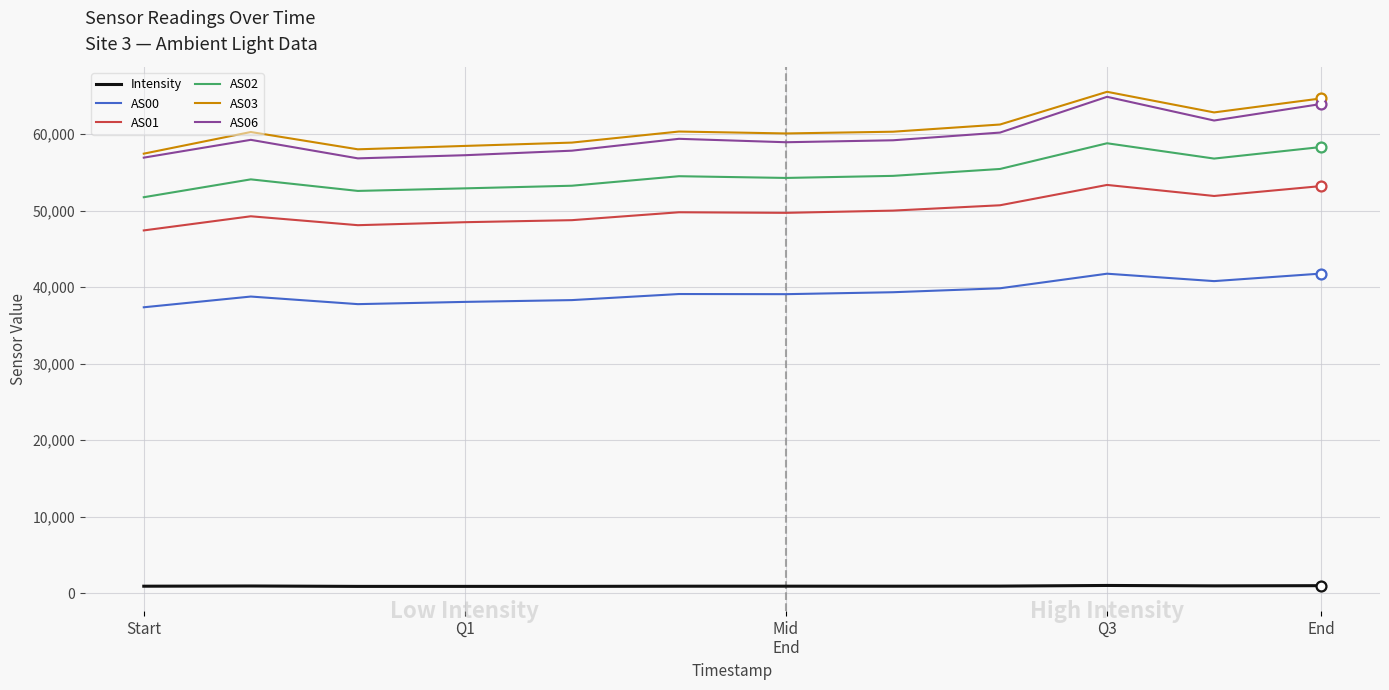

True or false: AS00 and Intensity cross at least once.

False